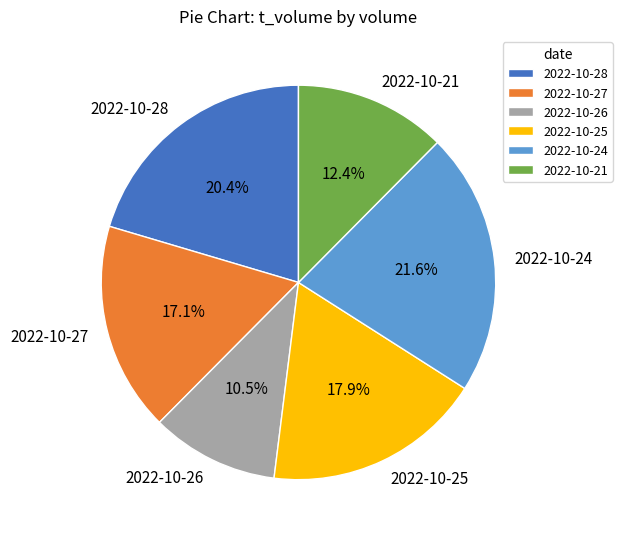

To the nearest percent, what is the average slice percentage?

17%